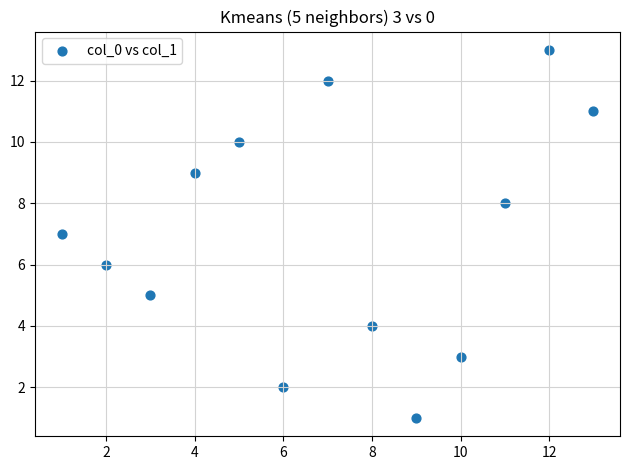

What is the range of Y values (max minus min)?

12